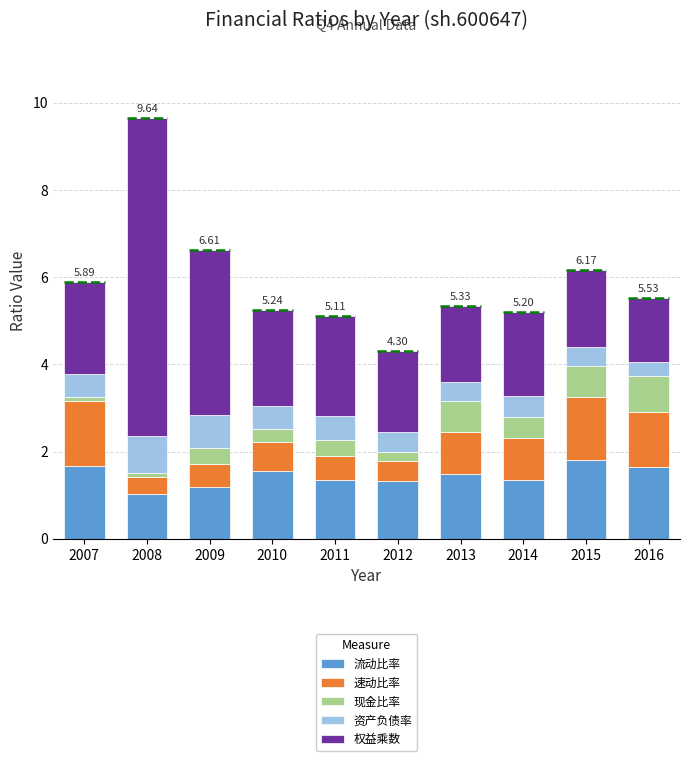

What is the total value across all series at 2014?

5.2